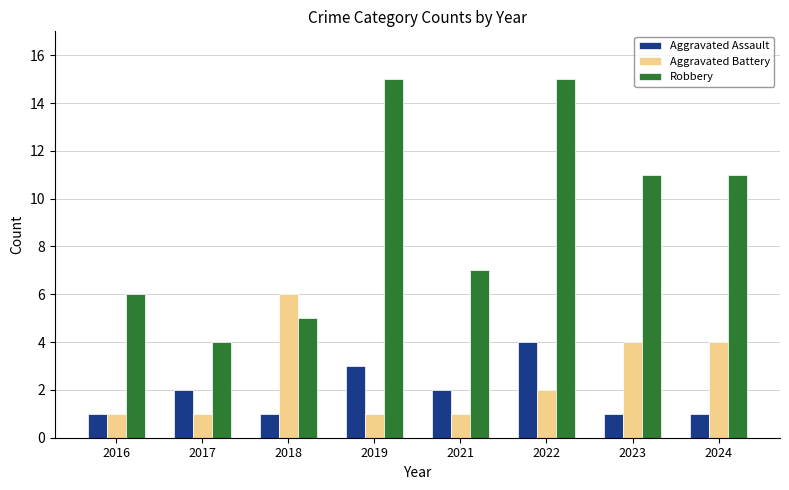

What is the highest value of the Robbery series?

15